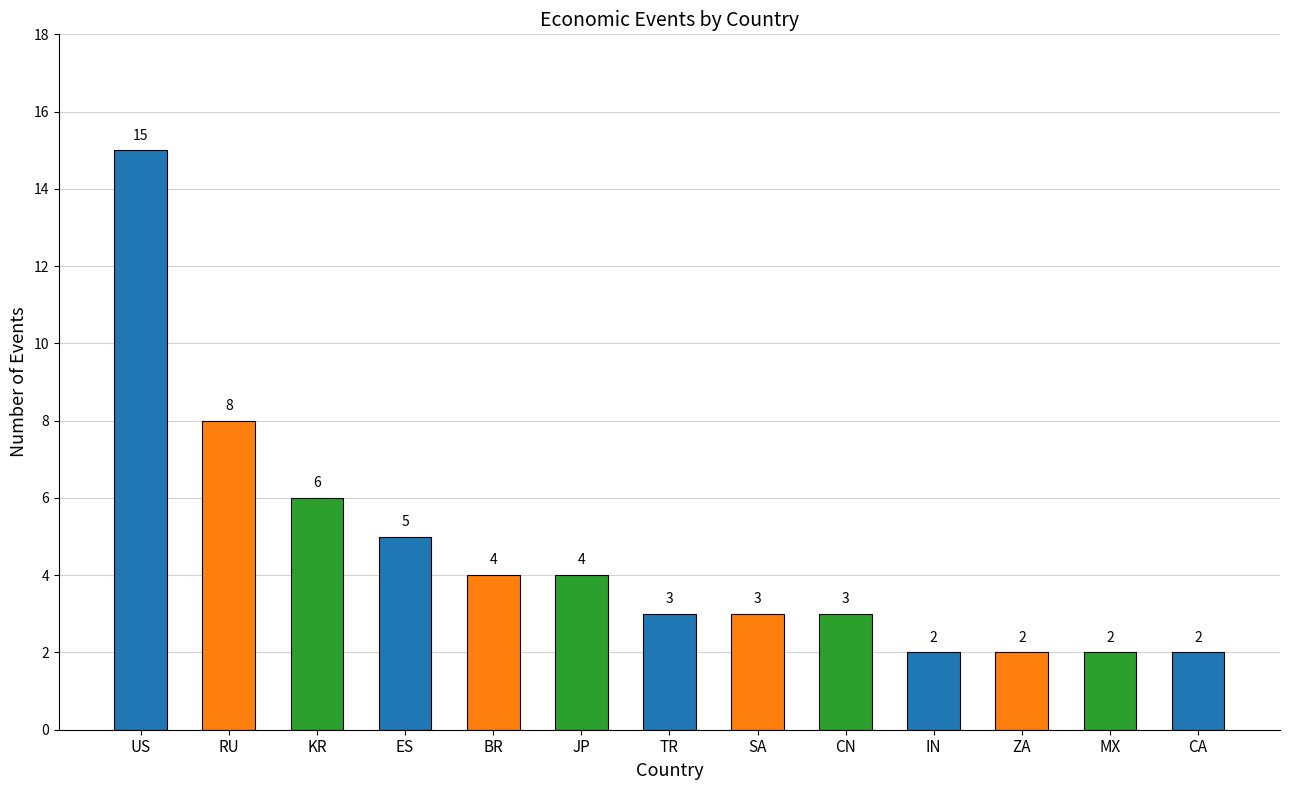

Reading right to left, extract all data points from this chart.

2	2	2	2	3	3	3	4	4	5	6	8	15